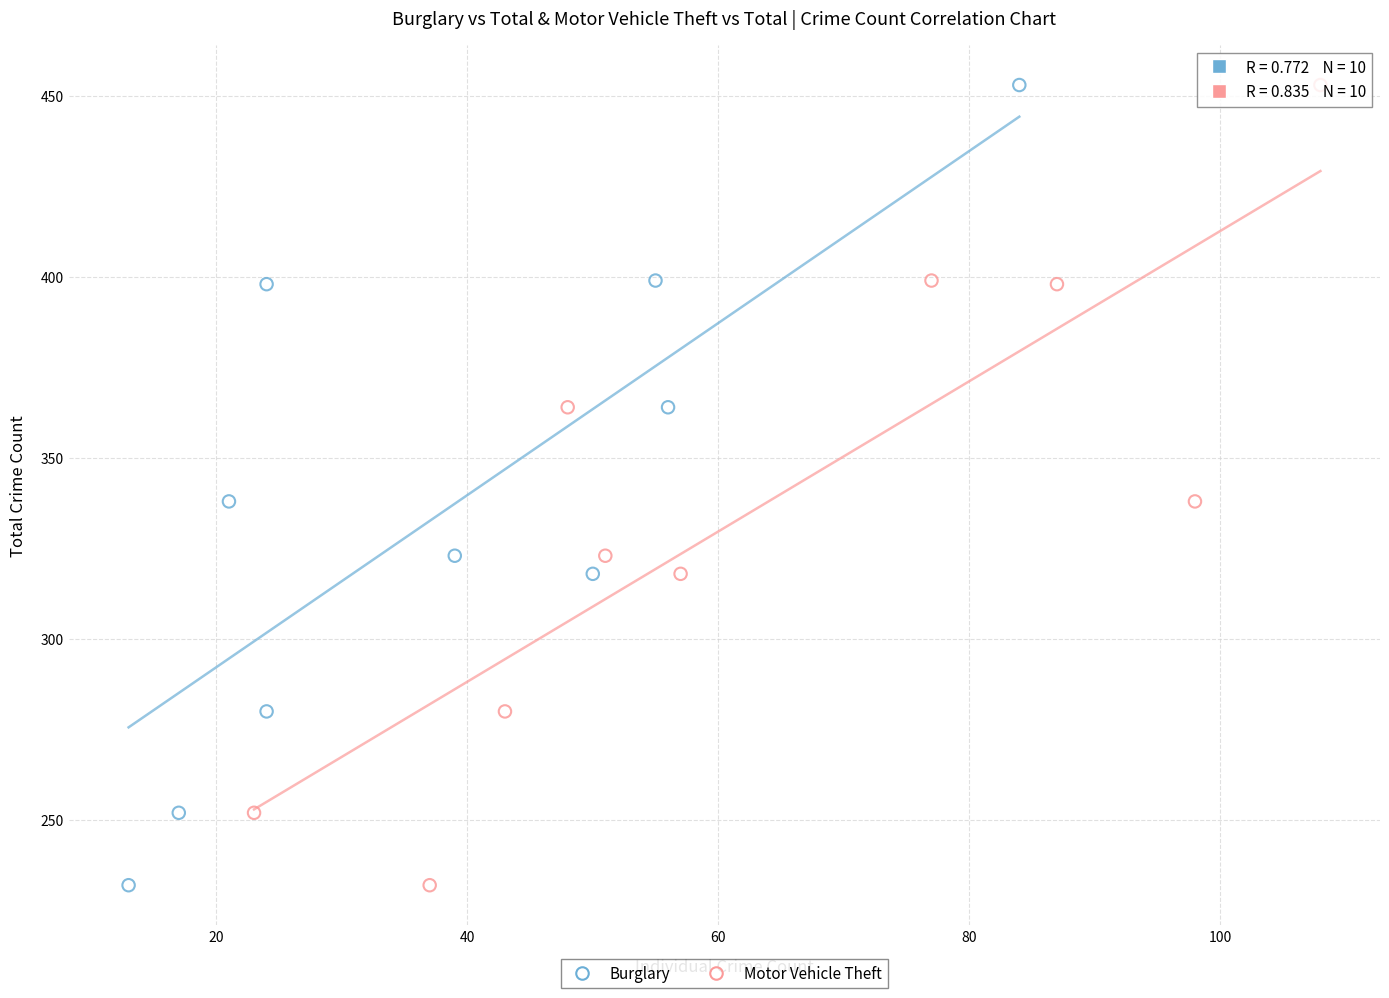

What are all the series names shown in the legend?

Burglary, Motor Vehicle Theft